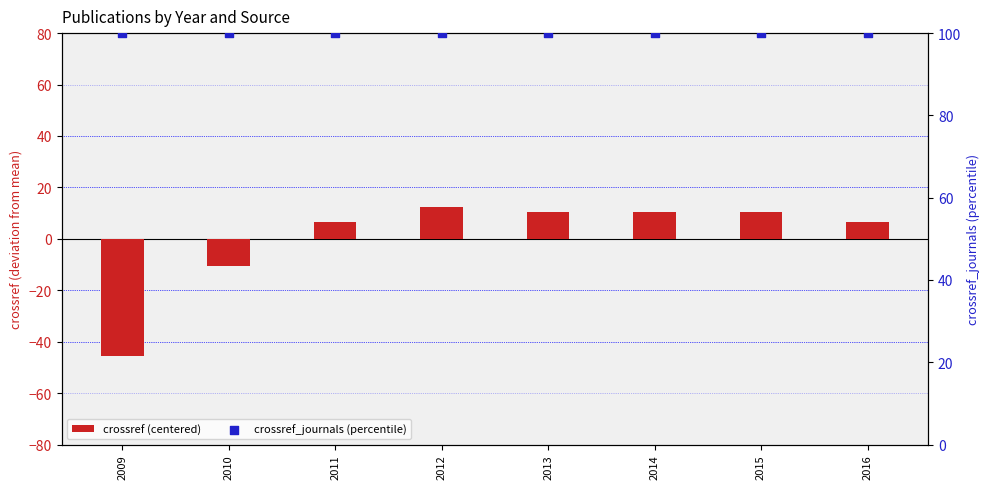

Which series has the largest Y range (max minus min)?

crossref (centered)